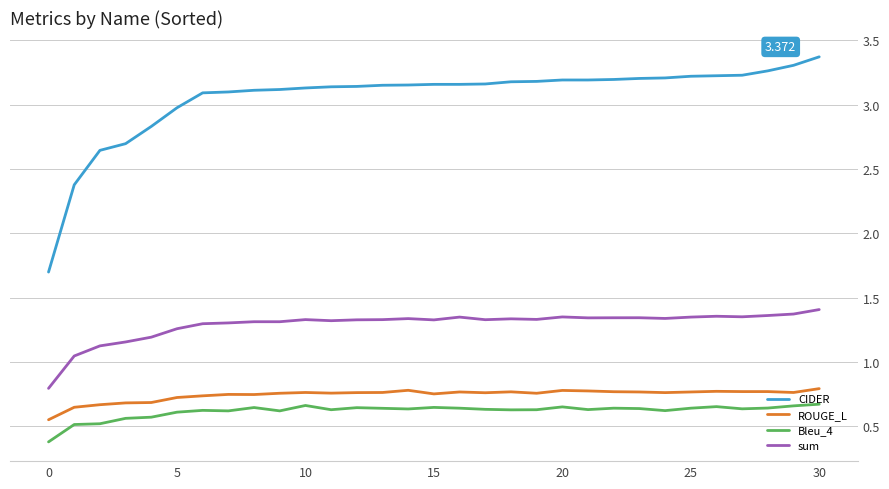

True or false: Bleu_4 and CIDER intersect in this chart.

False